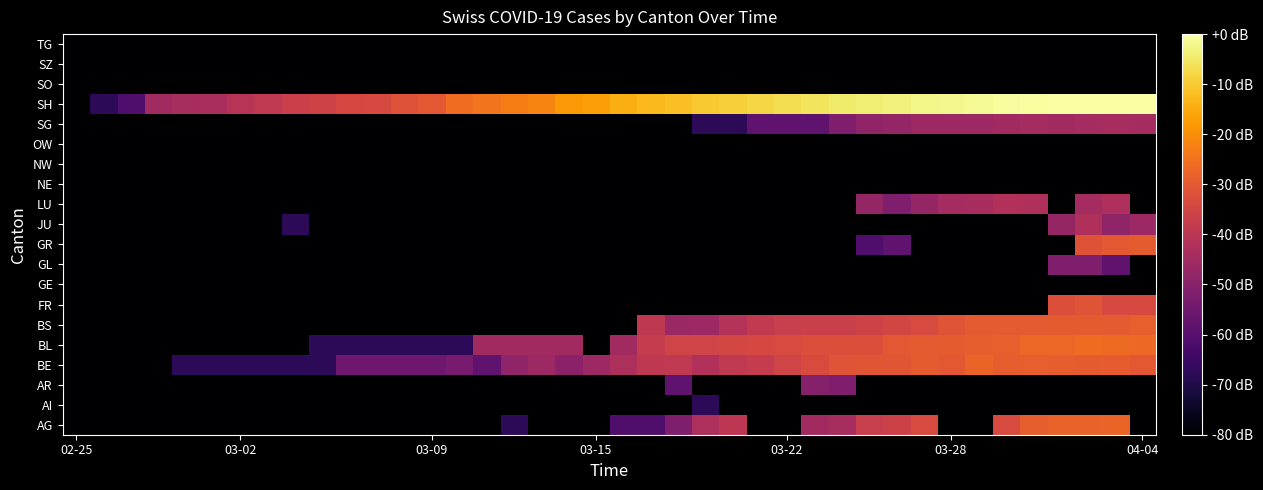

Count the number of categories in the chart.

40